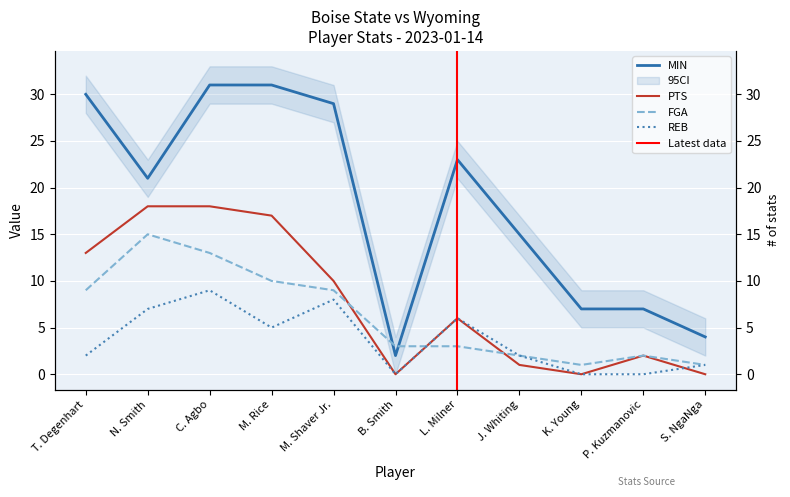

Count the number of data series in this chart.

4